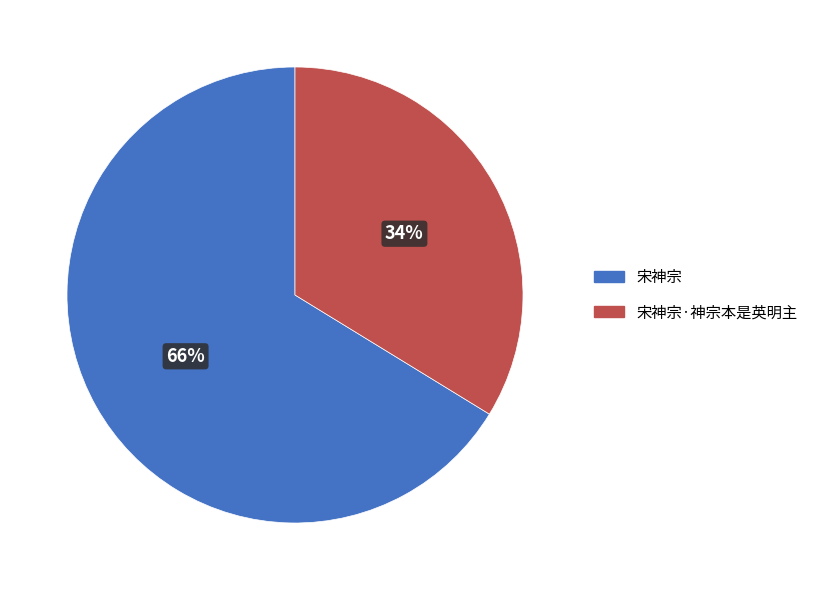

Do 宋神宗 and 宋神宗·神宗本是英明主 together represent more than half of the pie?

Yes